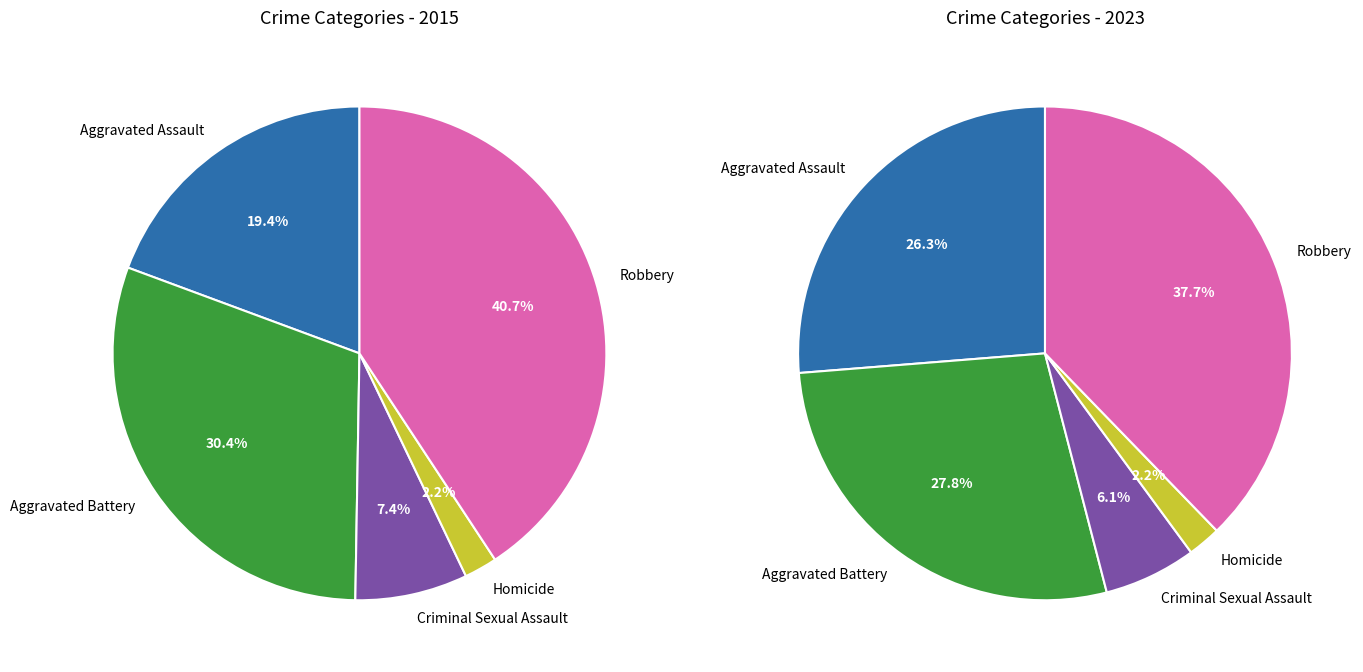

Does 4 represent more than half of the total?

No